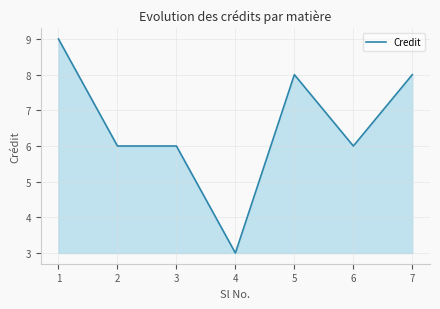

Which category has the lowest value across all series?

4